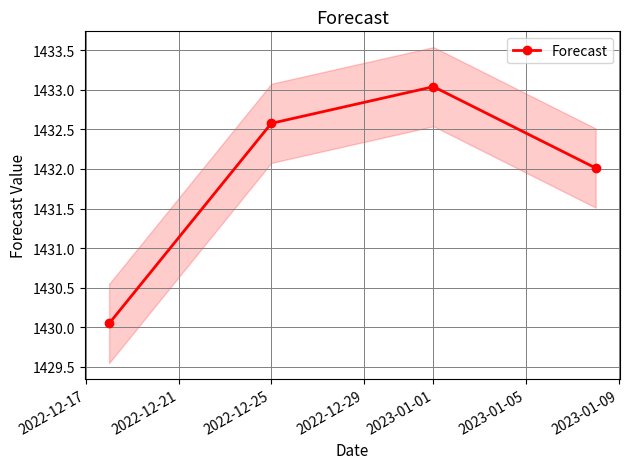

What is the highest value of the Forecast series?

1433.0